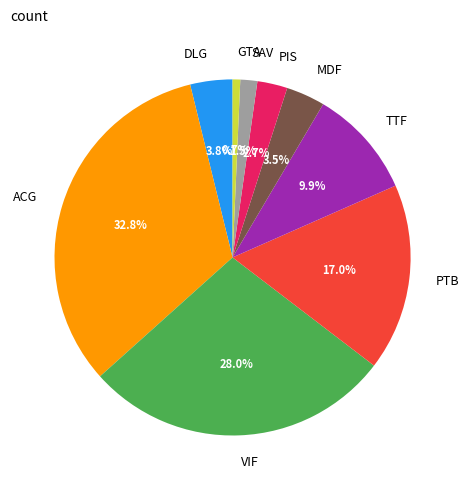

To the nearest percent, what portion does VIF represent?

28%